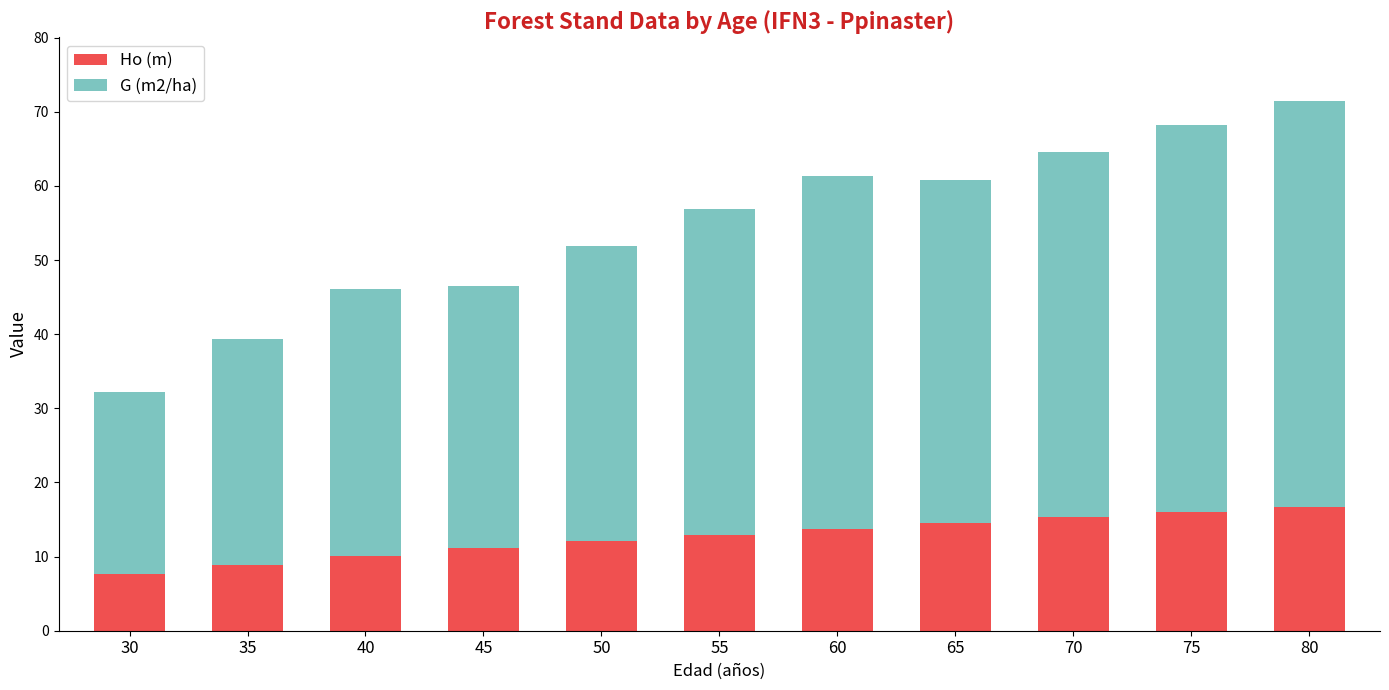

How many bars are there in total?

11